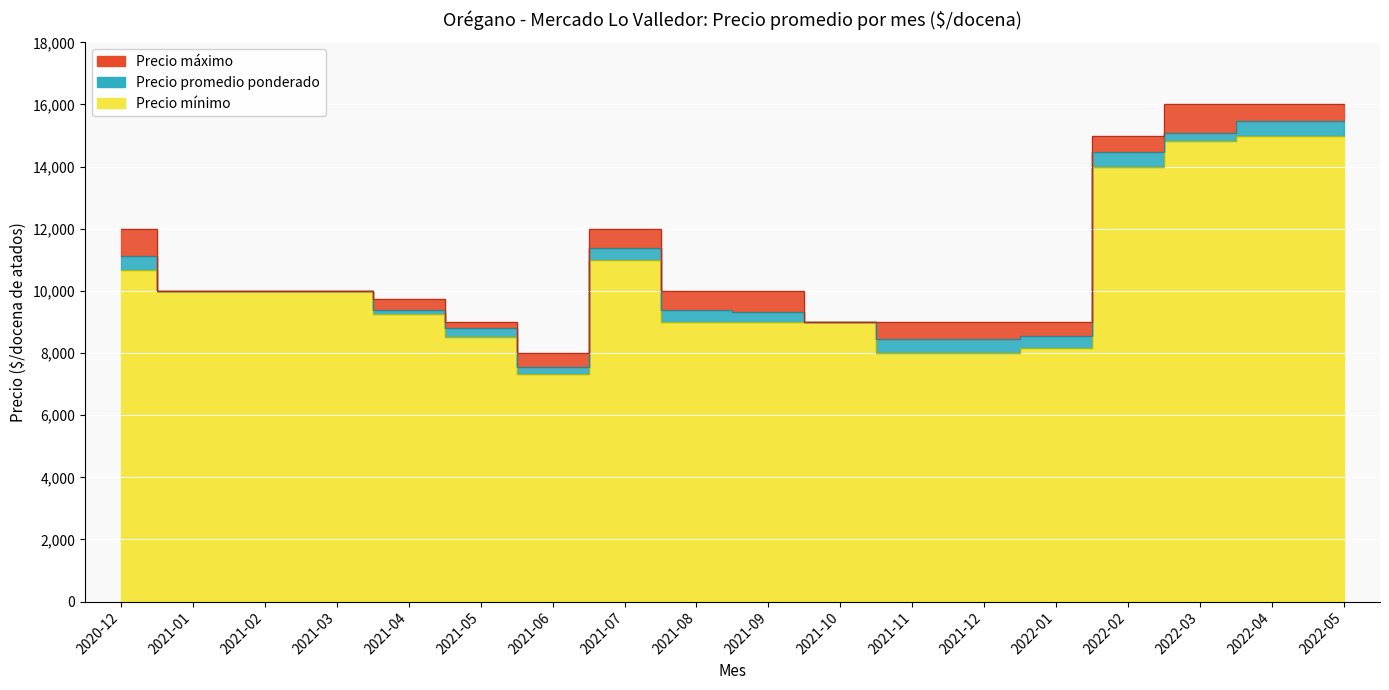

Reading left to right, list all the values displayed in this chart.

Precio mínimo: 10667	10000	10000	10000	9250	8500	7333	11000	9000	9000	9000	8000	8000	8167	14000	14833	15000	15000
Precio promedio ponderado: 11111	10000	10000	10000	9395	8806	7555	11375	9387	9322	9000	8446	8441	8539	14462	15088	15469	15464
Precio máximo: 12000	10000	10000	10000	9750	9000	8000	12000	10000	10000	9000	9000	9000	9000	15000	16000	16000	16000